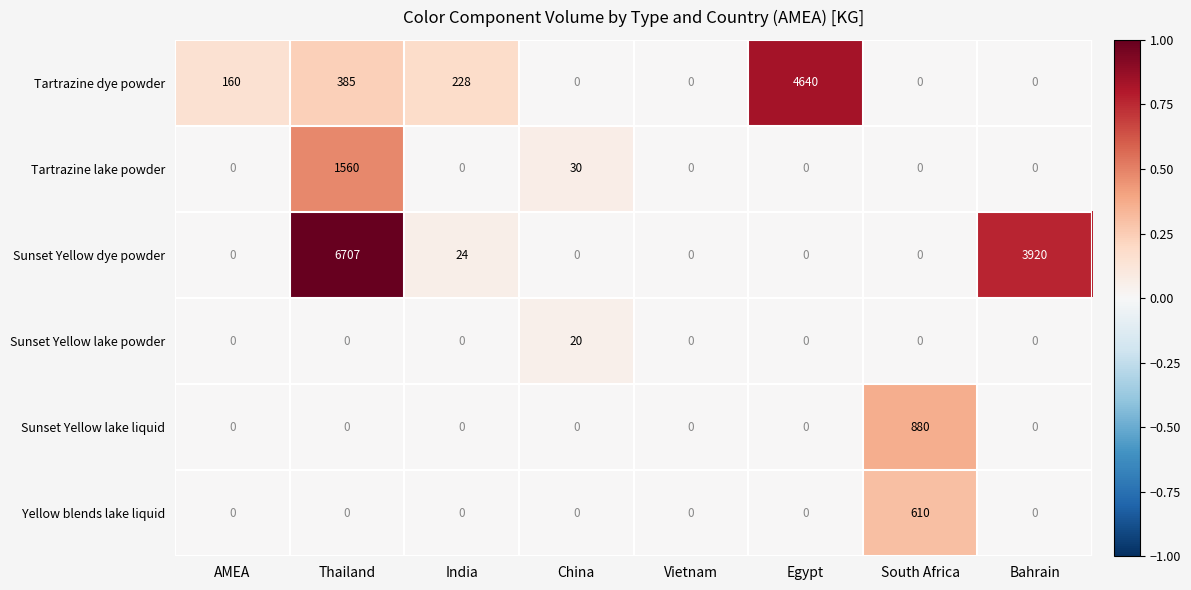

Where is Tartrazine dye powder nearest to the value 2320?

Thailand